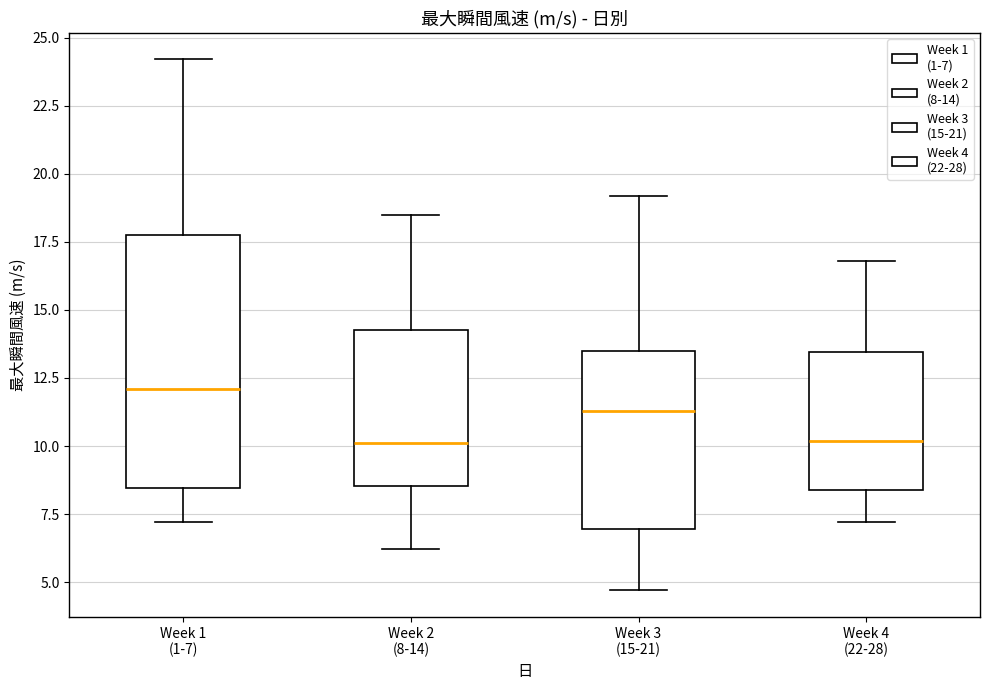

Reading left to right, read every box against the y-axis: the position of its median line, the range the box covers, and the ends of its whiskers. The values are not printed on the chart, so give them approximately, as read against the axis.

Week 1 (1-7): median 12.0, box 8.5 to 18.0, whiskers 7.0 to 24.0
Week 2 (8-14): median 10.0, box 8.5 to 14.5, whiskers 6.0 to 18.5
Week 3 (15-21): median 11.5, box 7.0 to 13.5, whiskers 4.5 to 19.0
Week 4 (22-28): median 10.0, box 8.5 to 13.5, whiskers 7.0 to 17.0